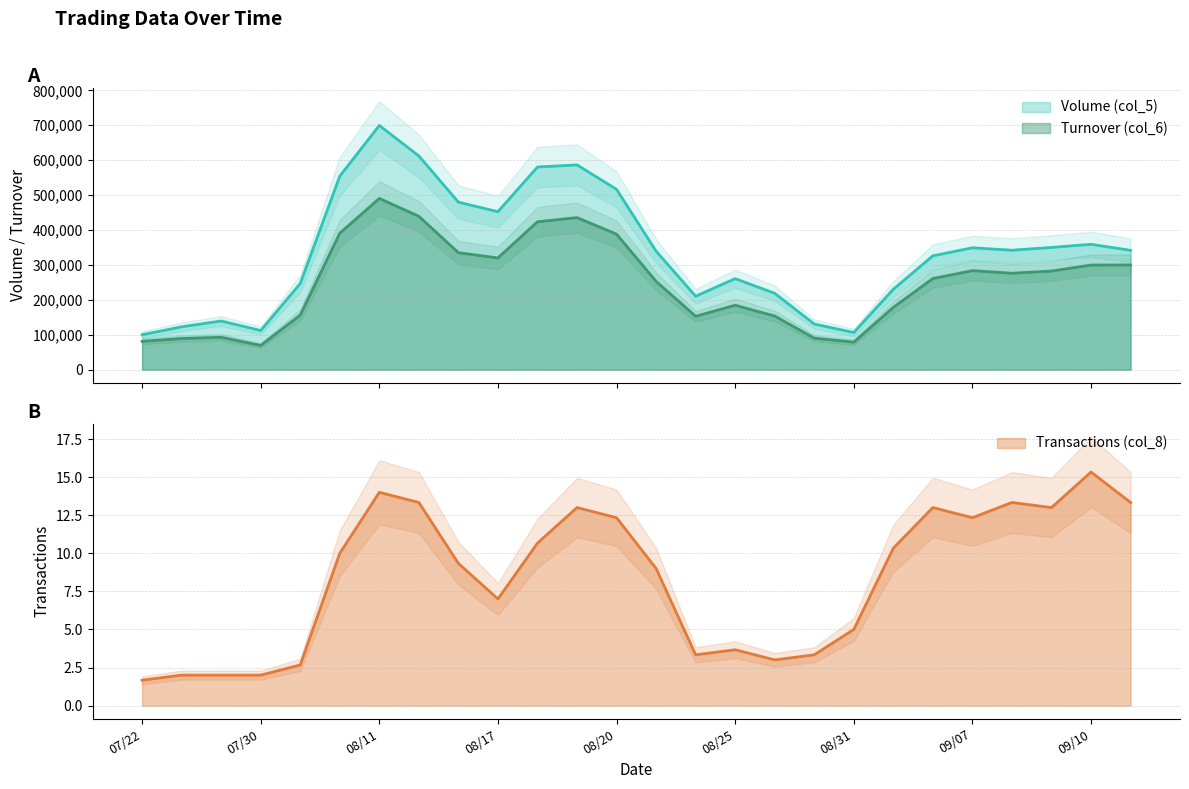

Count the number of data series in this chart.

3